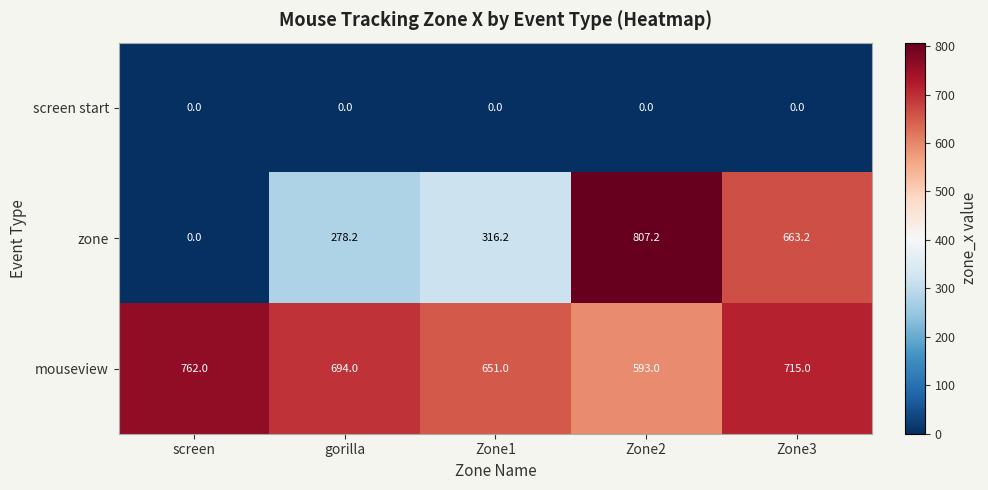

Rank the series by their maximum value, from lowest to highest.

screen start, mouseview, zone